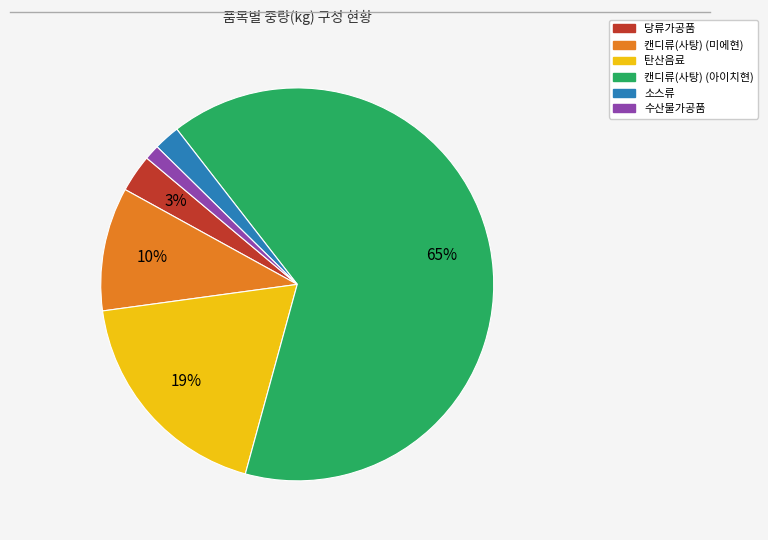

Rank the categories by value from lowest to highest.

수산물가공품, 소스류, 당류가공품, 캔디류(사탕) (미에현), 탄산음료, 캔디류(사탕) (아이치현)